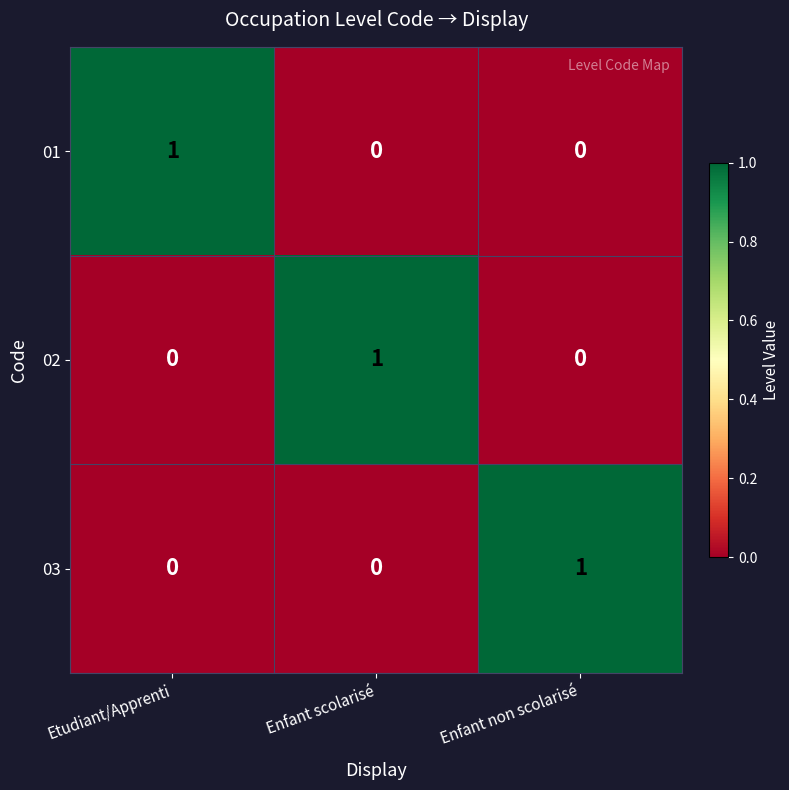

The 03 series shows 1 at Enfant non scolarisé. True or false?

True